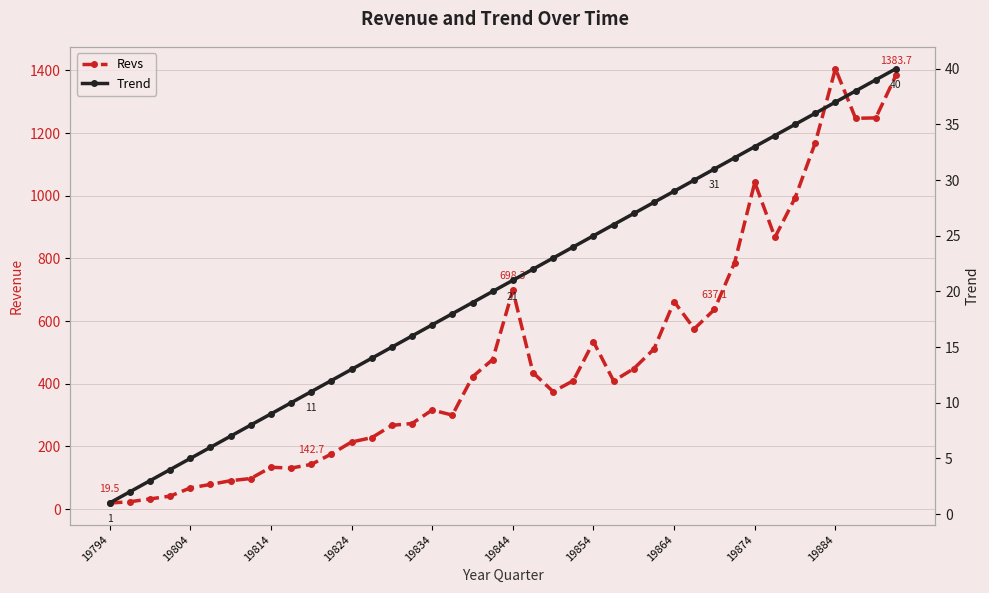

True or false: Trend and Revs cross at least once.

False